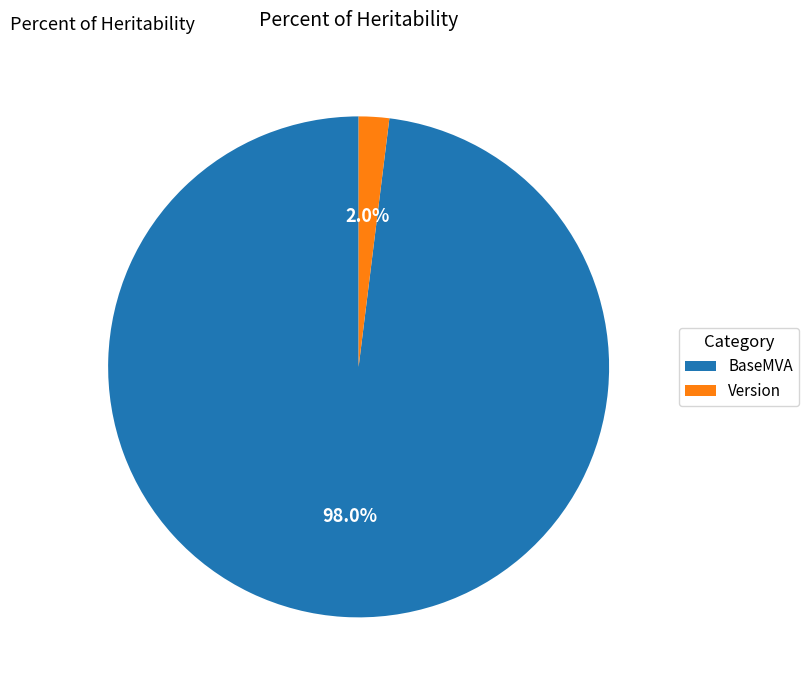

To the nearest percent, what is the combined percentage of BaseMVA and Version?

100%